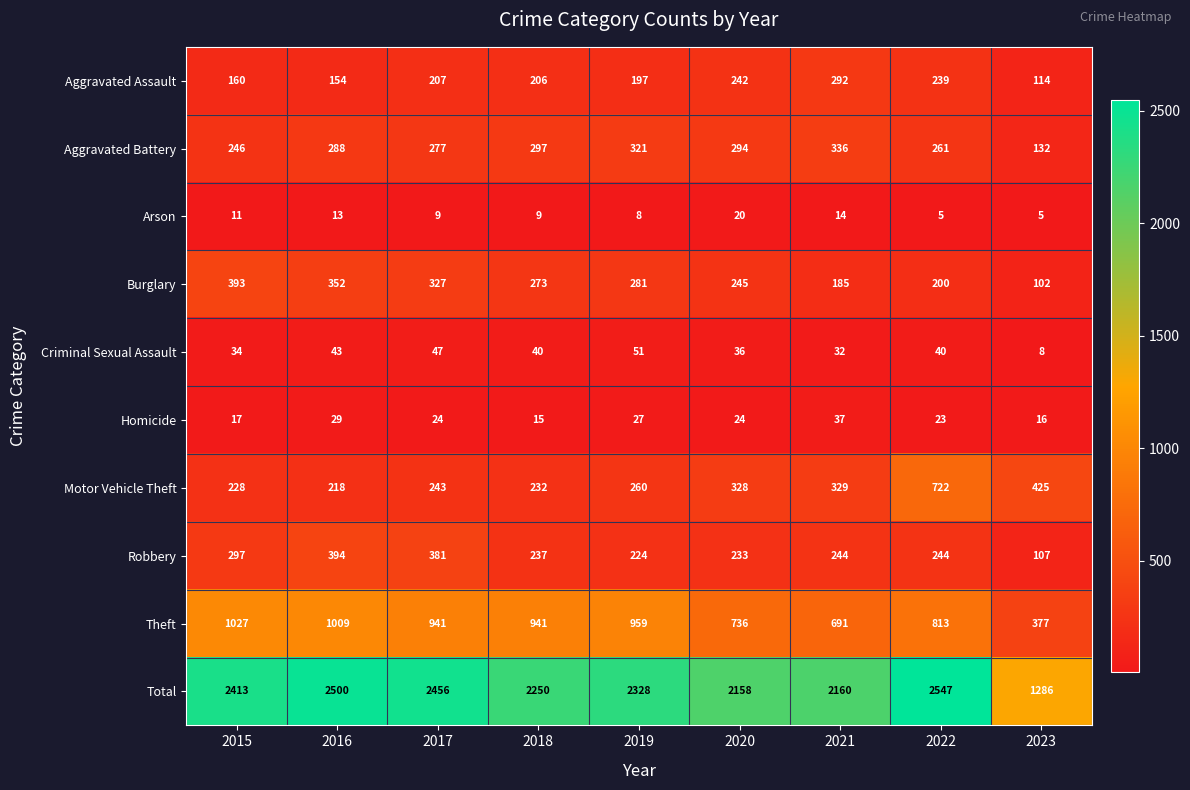

Rank the series at 2022 from lowest to highest value.

Arson, Homicide, Criminal Sexual Assault, Burglary, Aggravated Assault, Robbery, Aggravated Battery, Motor Vehicle Theft, Theft, Total